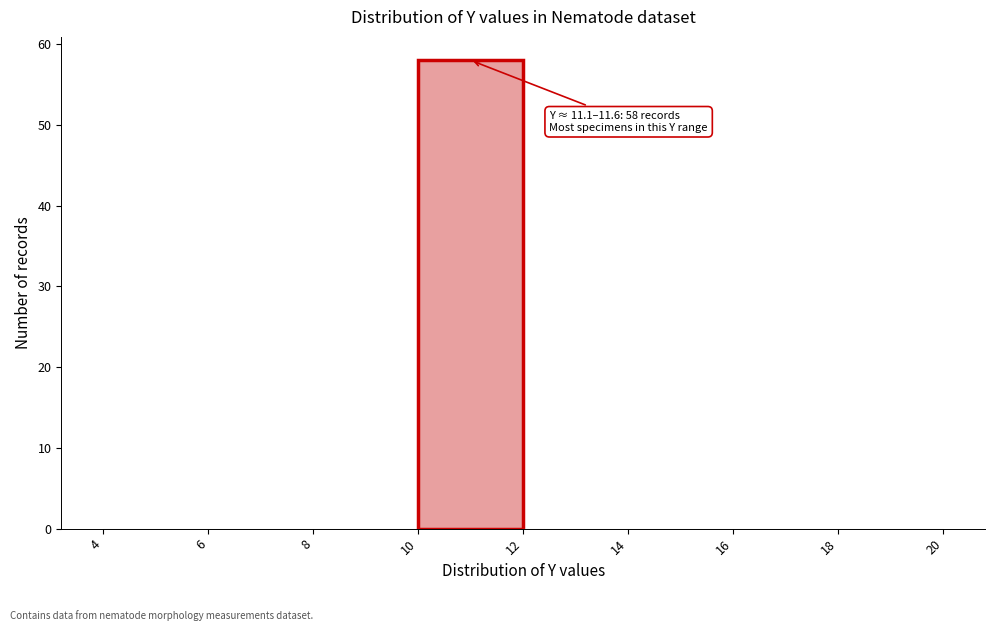

Which range on the x-axis has the tallest bar?

10 to 12